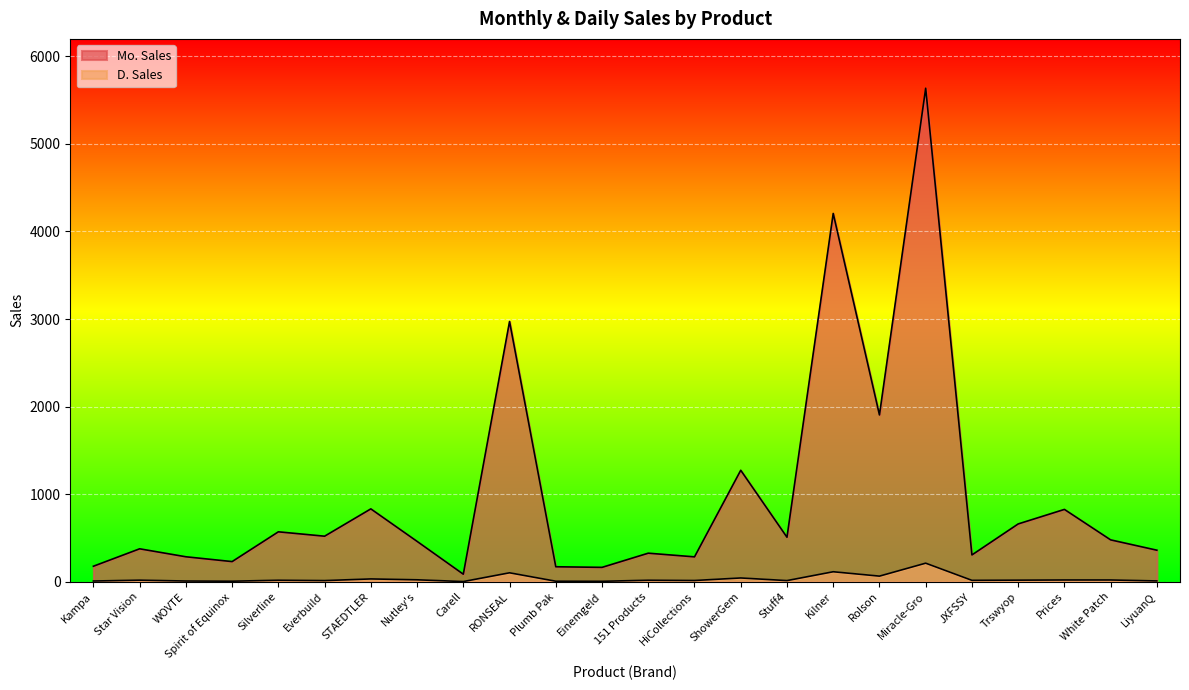

What is the sum of the D. Sales values at HiCollections and Plumb Pak?

20